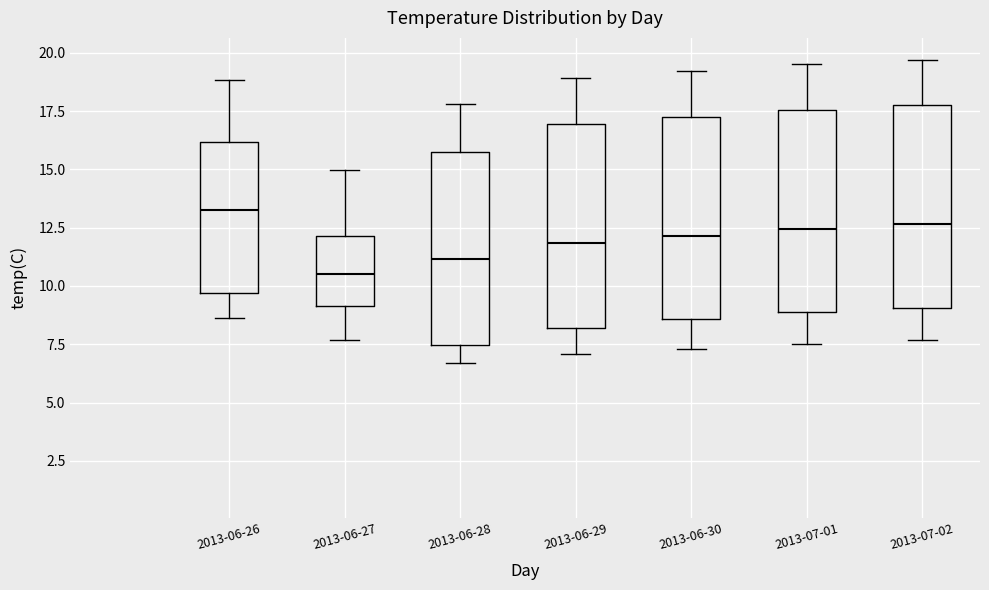

Reading left to right, read every box against the y-axis: the position of its median line, the range the box covers, and the ends of its whiskers. The values are not printed on the chart, so give them approximately, as read against the axis.

2013-06-26: median 13.5, box 9.5 to 16.0, whiskers 8.5 to 19.0
2013-06-27: median 10.5, box 9.0 to 12.0, whiskers 7.5 to 15.0
2013-06-28: median 11.0, box 7.5 to 16.0, whiskers 6.5 to 18.0
2013-06-29: median 12.0, box 8.0 to 17.0, whiskers 7.0 to 19.0
2013-06-30: median 12.0, box 8.5 to 17.5, whiskers 7.5 to 19.0
2013-07-01: median 12.5, box 9.0 to 17.5, whiskers 7.5 to 19.5
2013-07-02: median 12.5, box 9.0 to 18.0, whiskers 7.5 to 19.5